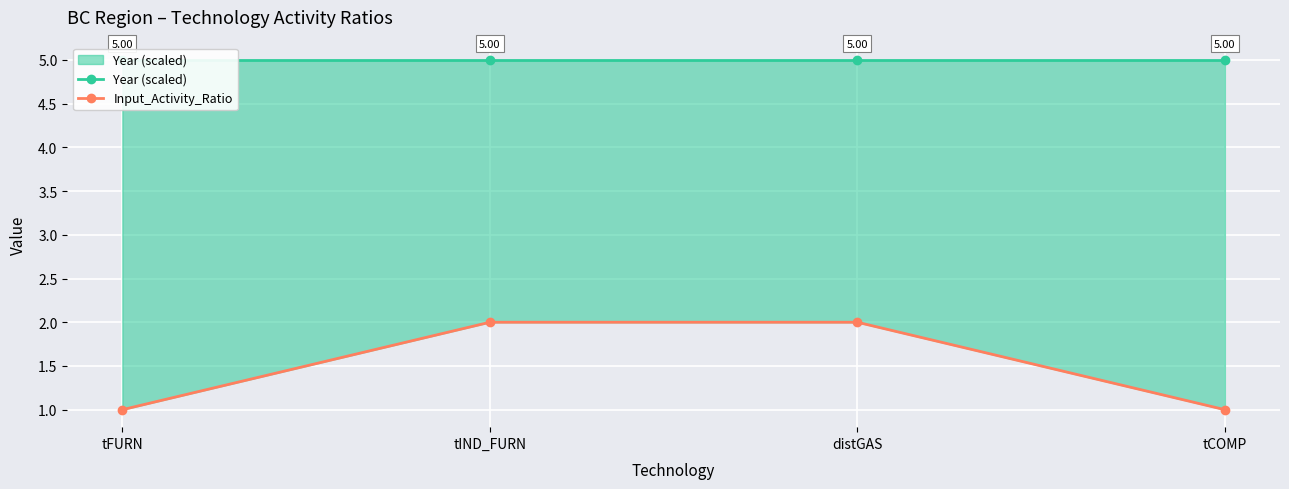

List the series in order of their overall mean, highest first.

Year (scaled), Input_Activity_Ratio